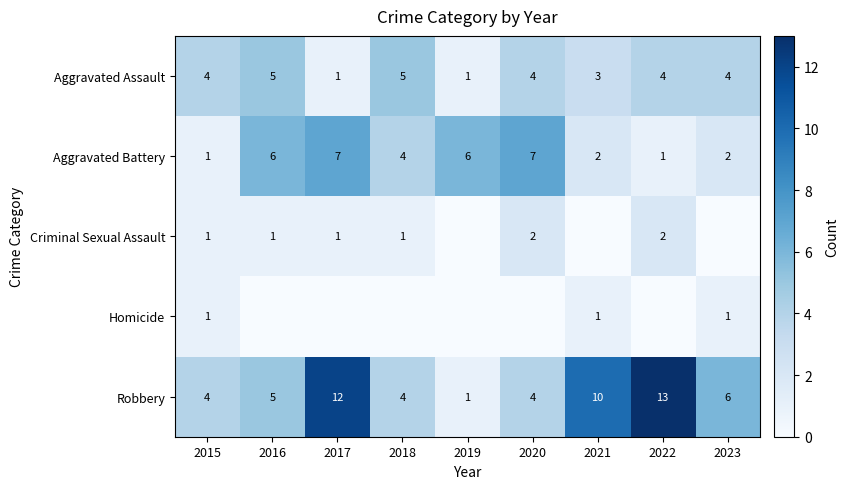

What is the maximum value for Aggravated Battery?

7